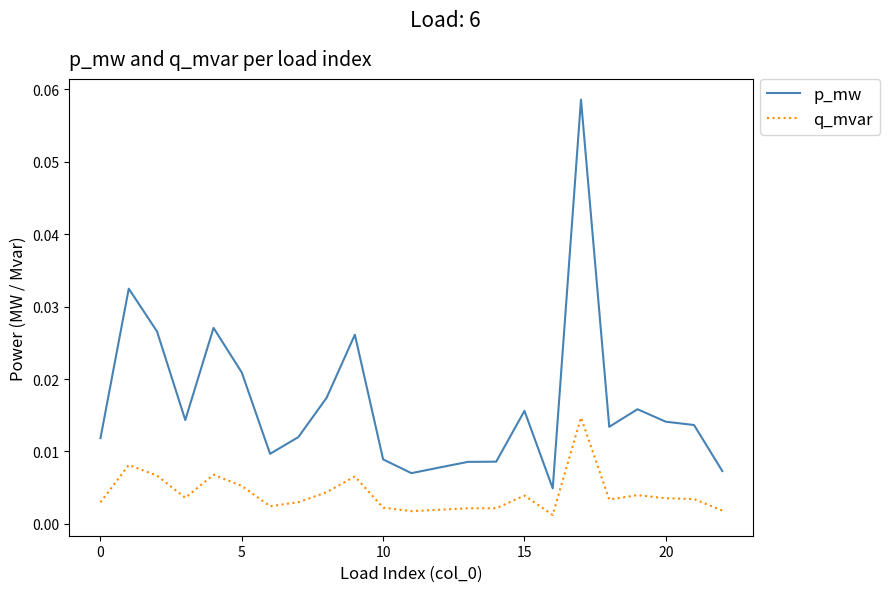

Which series has the largest total across all categories?

p_mw